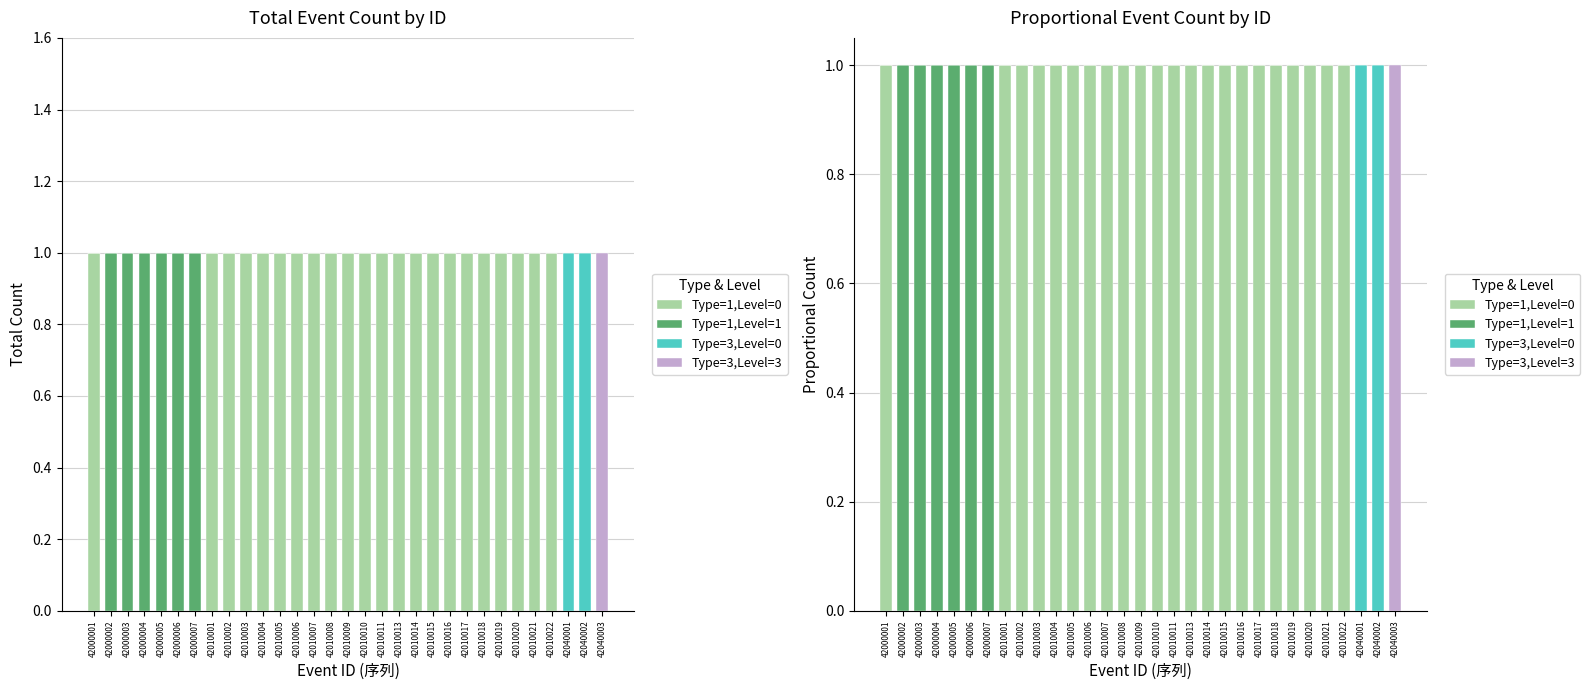

Between 42010019 and 42010011, which is larger?

42010019